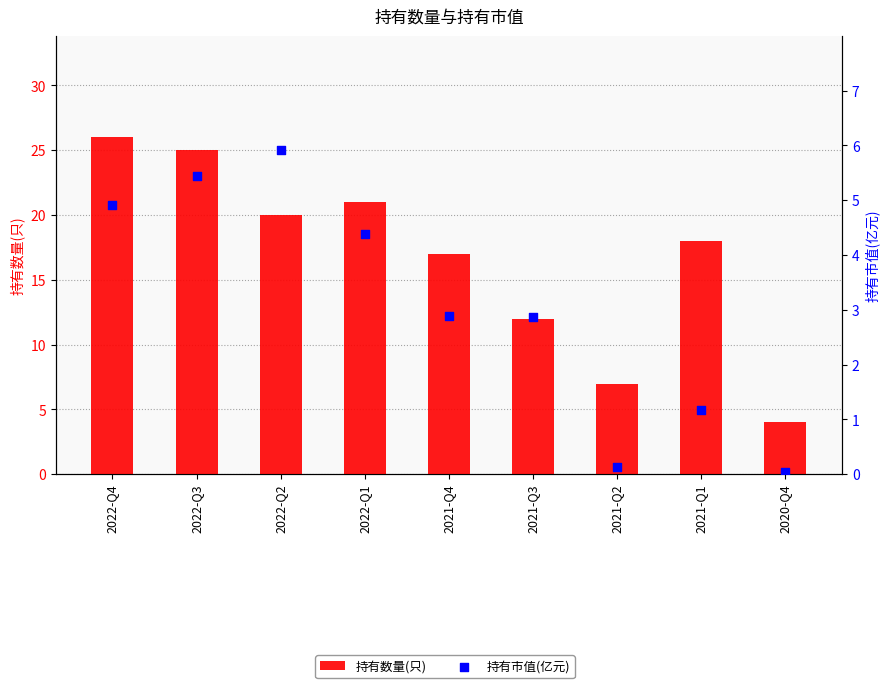

Which series has the largest total across all categories?

持有数量(只)